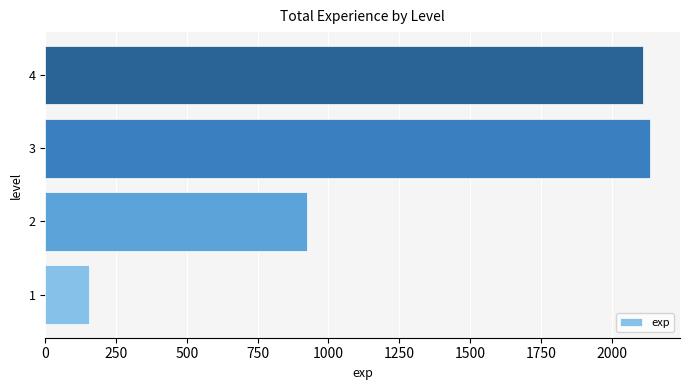

Which has a higher value, 3 or 1?

3